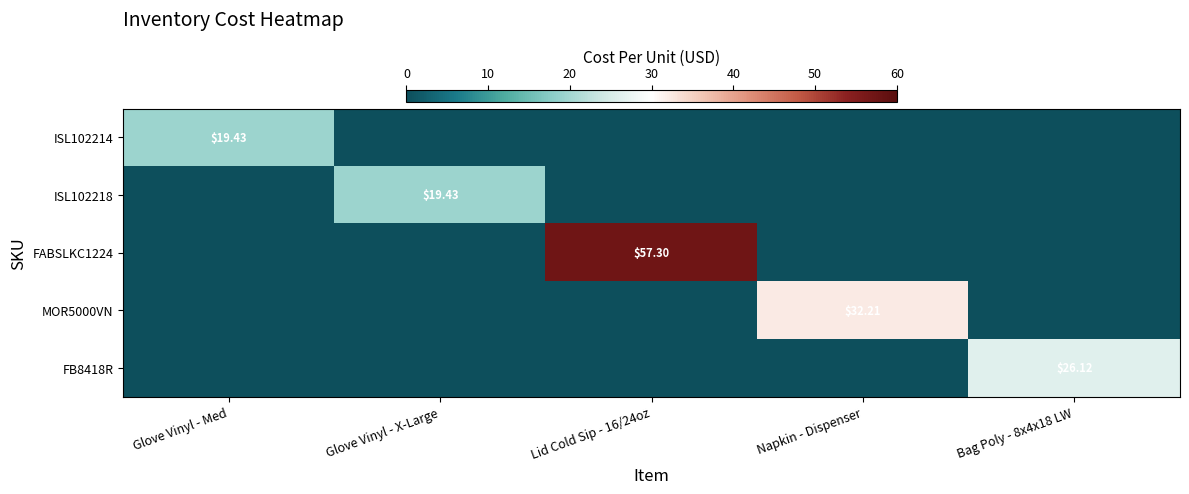

Rank the categories by MOR5000VN value from highest to lowest.

Napkin - Dispenser, Glove Vinyl - Med, Glove Vinyl - X-Large, Lid Cold Sip - 16/24oz, Bag Poly - 8x4x18 LW